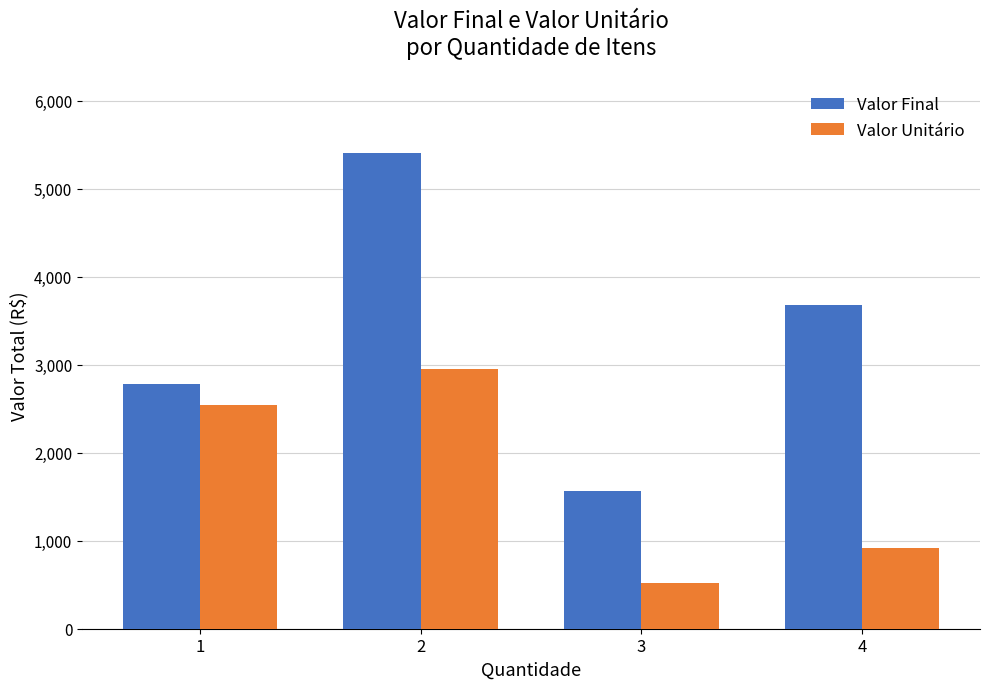

What are all the series names shown in the legend?

Valor Final, Valor Unitário